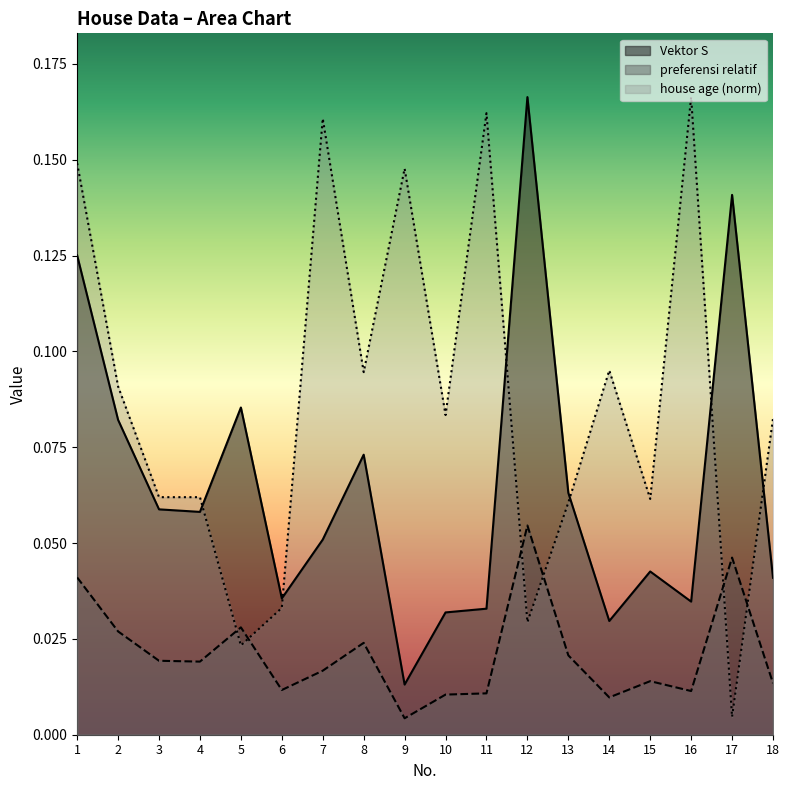

Reading left to right, extract all data points from this chart.

Vektor S: 1=0.1	2=0.1	3=0.1	4=0.1	5=0.1	6=0.0	7=0.1	8=0.1	9=0.0	10=0.0	11=0.0	12=0.2	13=0.1	14=0.0	15=0.0	16=0.0	17=0.1	18=0.0
preferensi relatif: 1=0.0	2=0.0	3=0.0	4=0.0	5=0.0	6=0.0	7=0.0	8=0.0	9=0.0	10=0.0	11=0.0	12=0.1	13=0.0	14=0.0	15=0.0	16=0.0	17=0.0	18=0.0
house age: 1=0.1	2=0.1	3=0.1	4=0.1	5=0.0	6=0.0	7=0.2	8=0.1	9=0.1	10=0.1	11=0.2	12=0.0	13=0.1	14=0.1	15=0.1	16=0.2	17=0.0	18=0.1